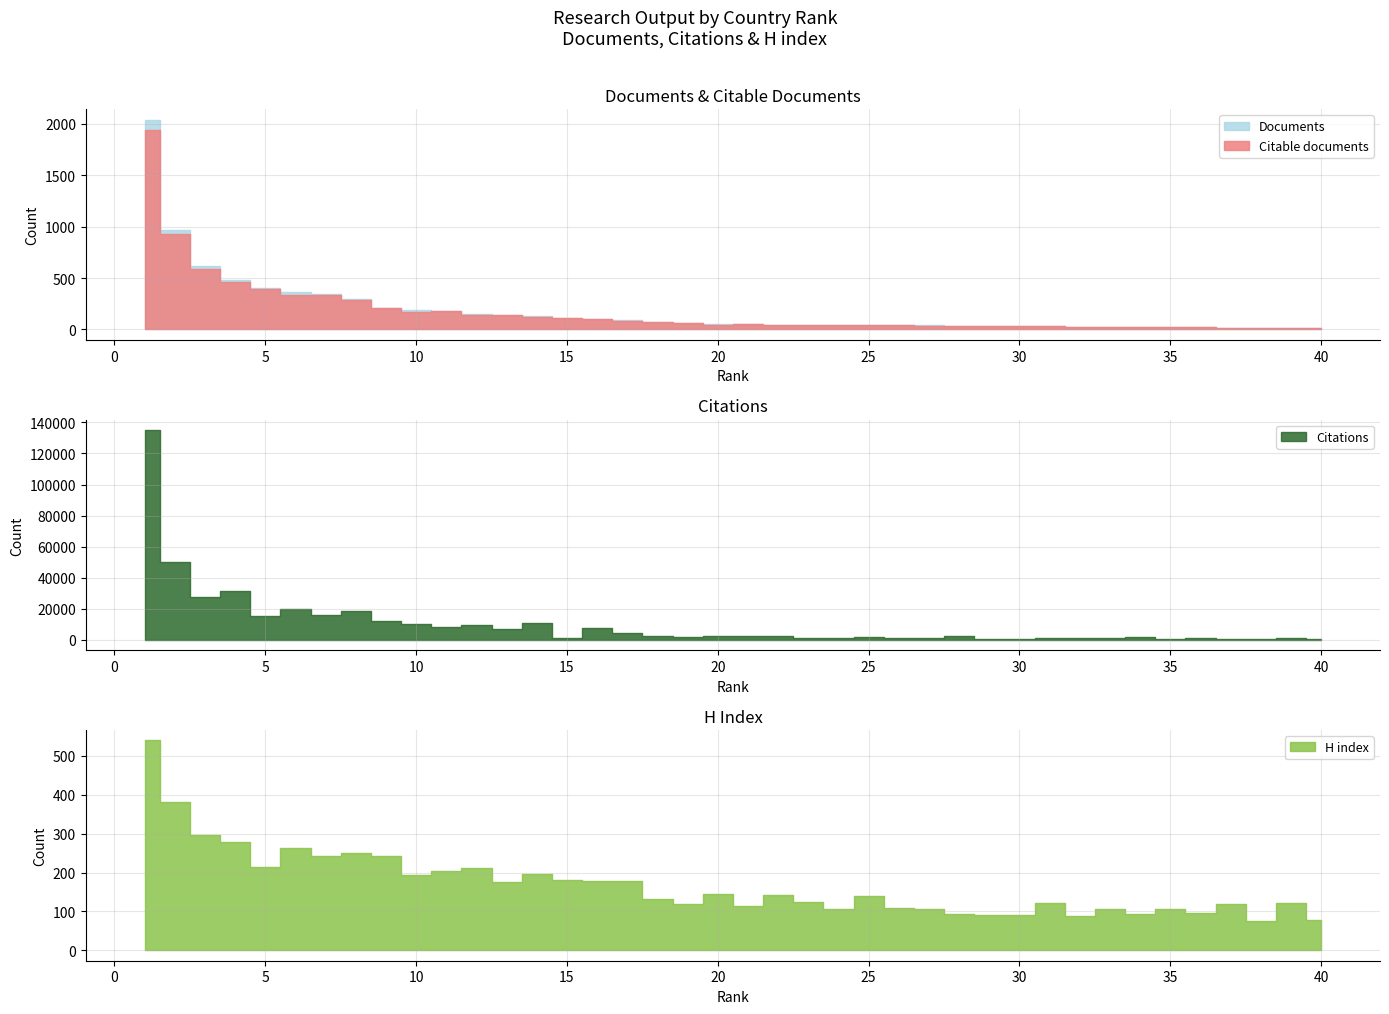

How many lines are shown in the chart?

4